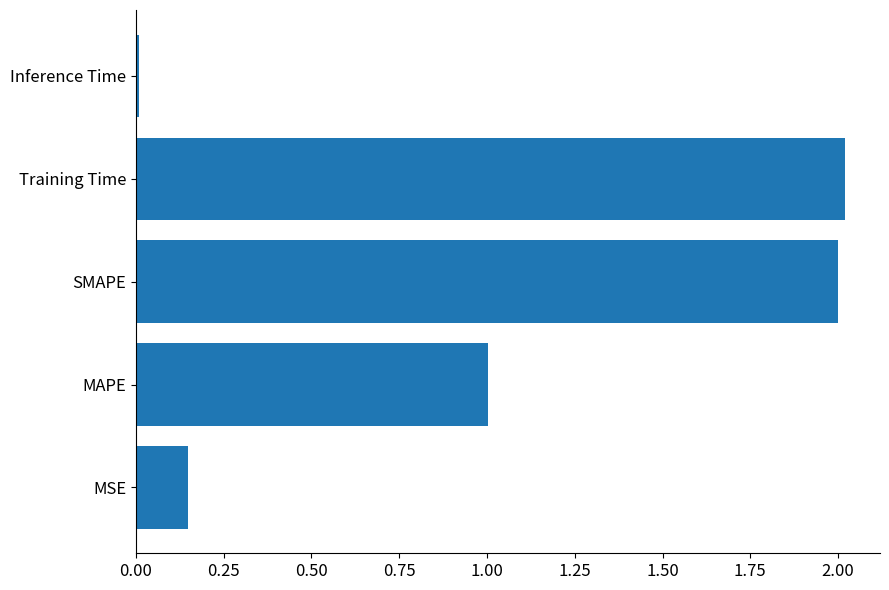

What is the sum of all values?

5.2